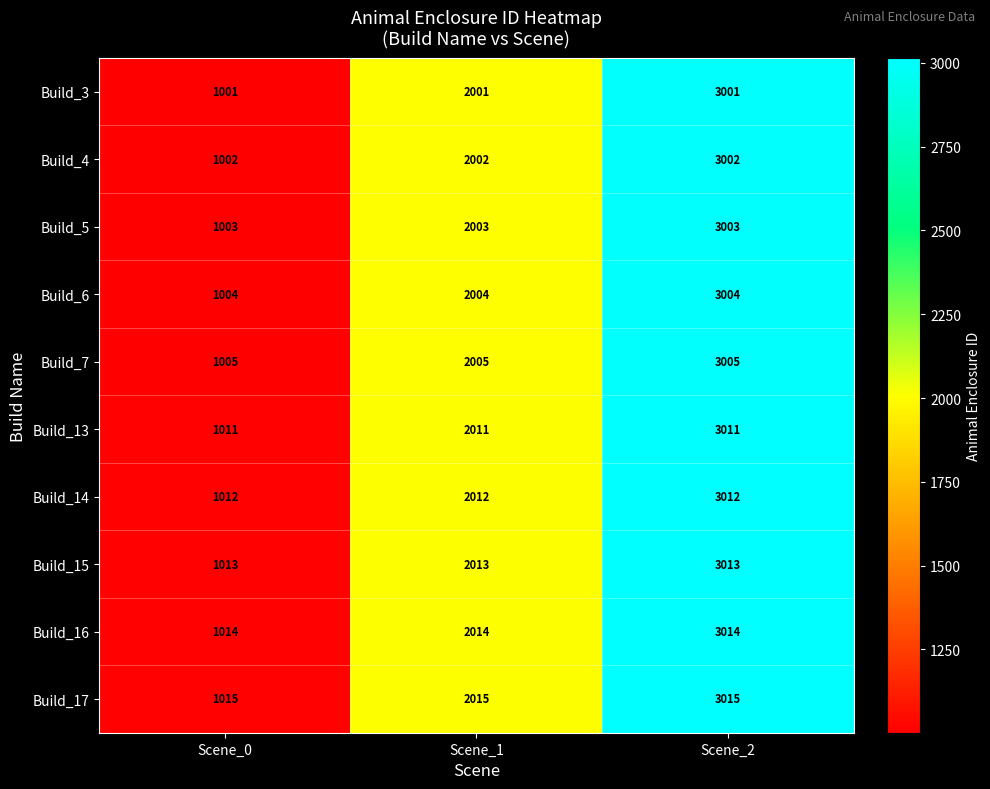

What is the difference between the second highest and minimum values in the Build_13 series?

1000